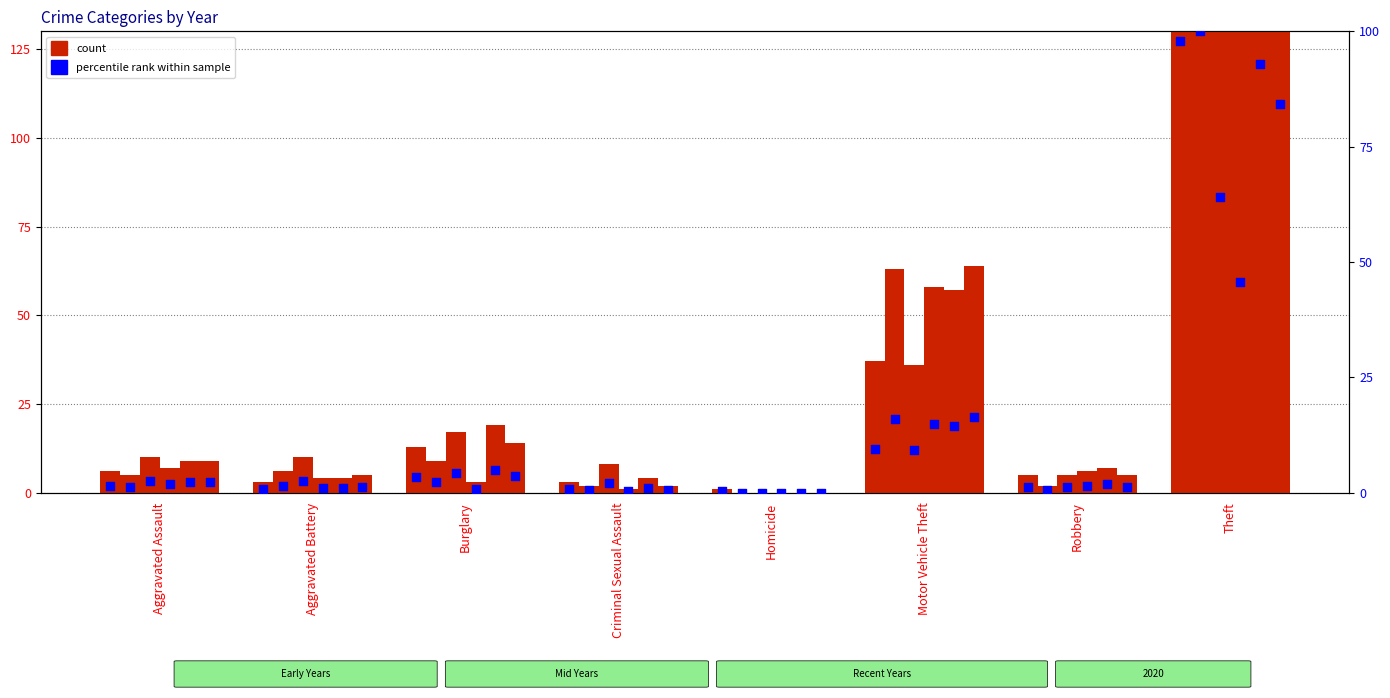

At how many categories does at least one series exceed 66?

1